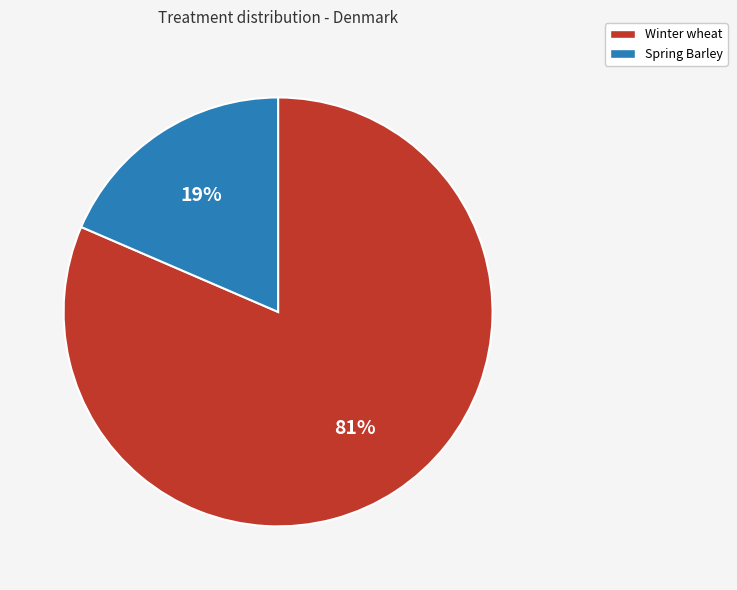

Which slice is the largest?

Winter wheat